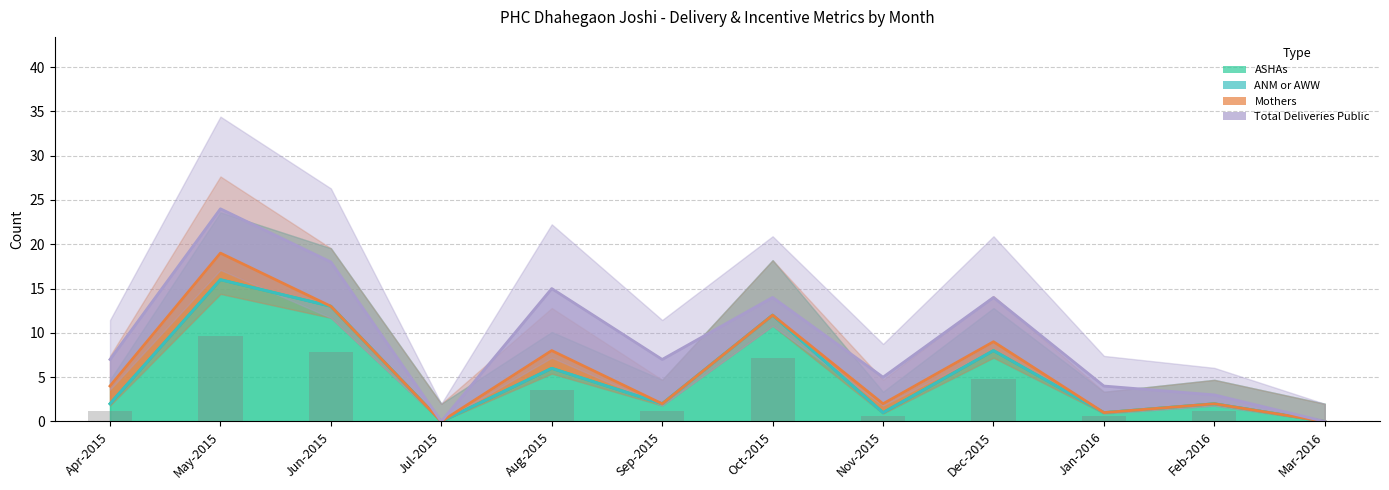

Rank the series by their maximum value, from lowest to highest.

ANM or AWW, Mothers, Total Deliveries Public, ASHAs